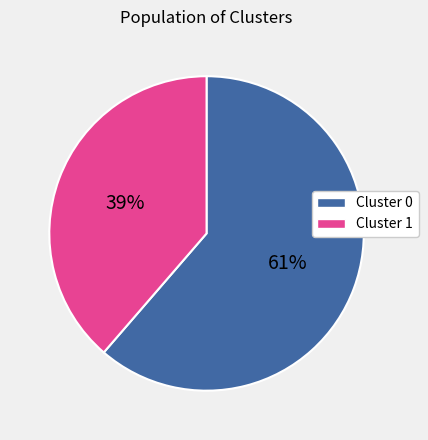

To the nearest percent, what is the average slice percentage?

50%